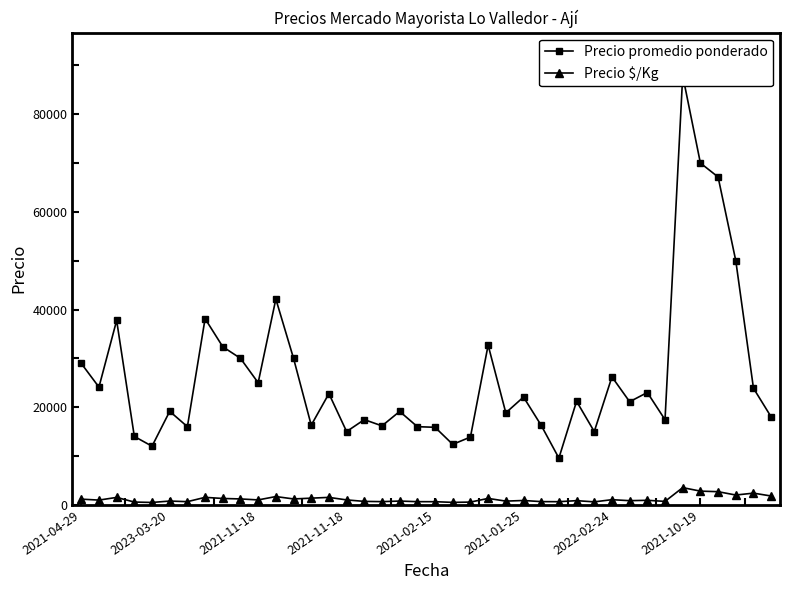

At how many categories does at least one series exceed 52817?

3